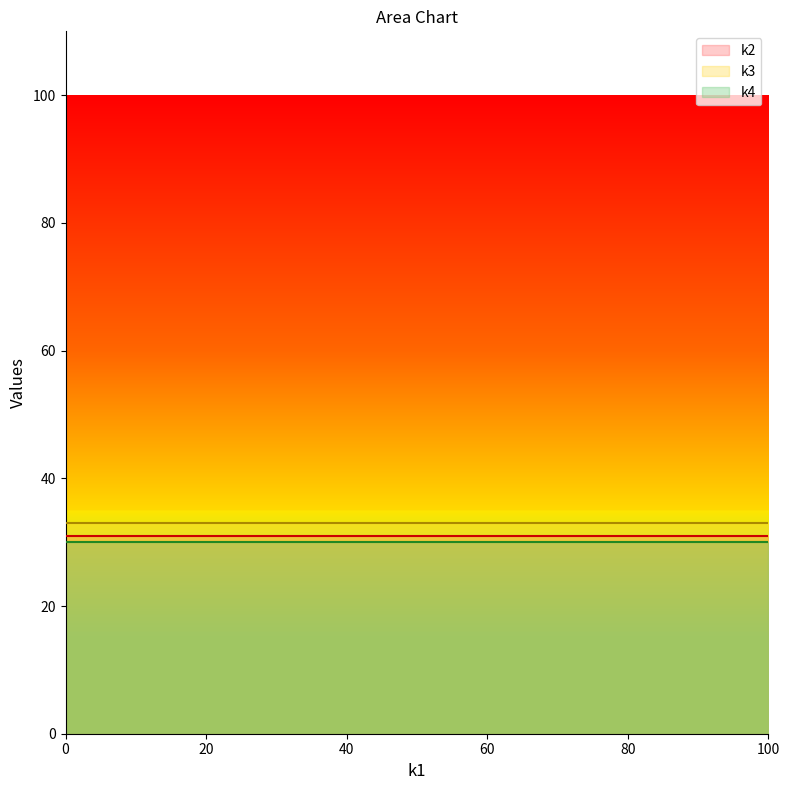

Is it true that k2 equals 31 at t5?

True